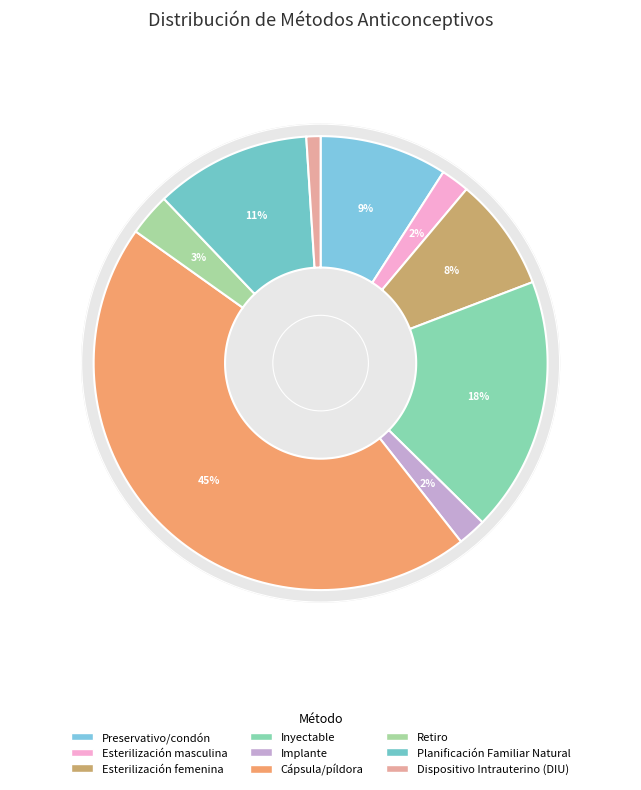

True or false: Implante accounts for 1% of the total.

False